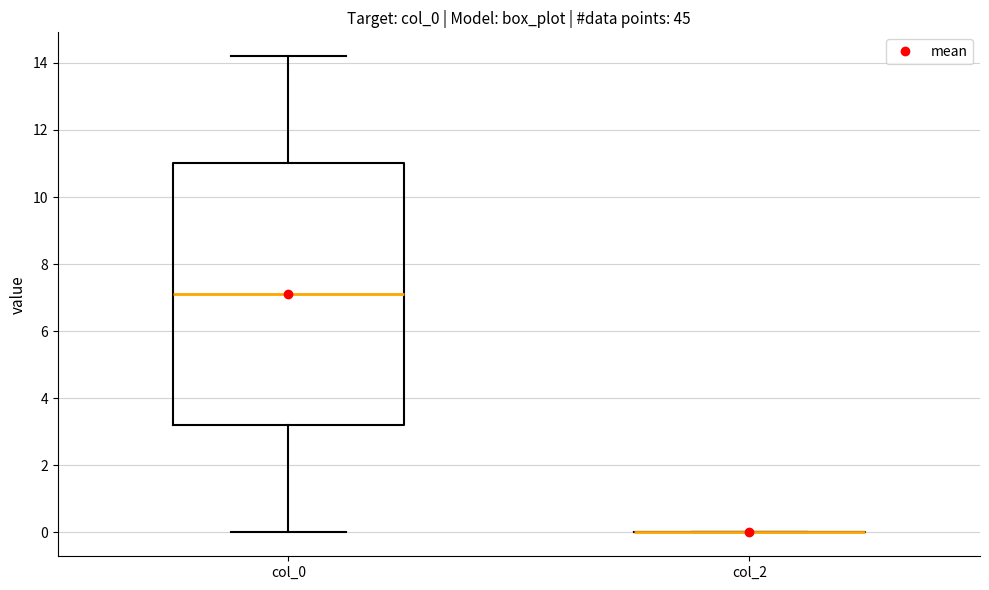

Reading left to right, transcribe this box plot: for each box, give where its median line is, the range the box spans, and where its two whiskers end, as read against the y-axis. The values are not printed on the chart, so give them approximately, as read against the axis.

col_0: median 7.2, box 3.2 to 11.0, whiskers 0.0 to 14.2
col_2: box collapsed to a line at 0.0, whiskers 0.0 to 0.0